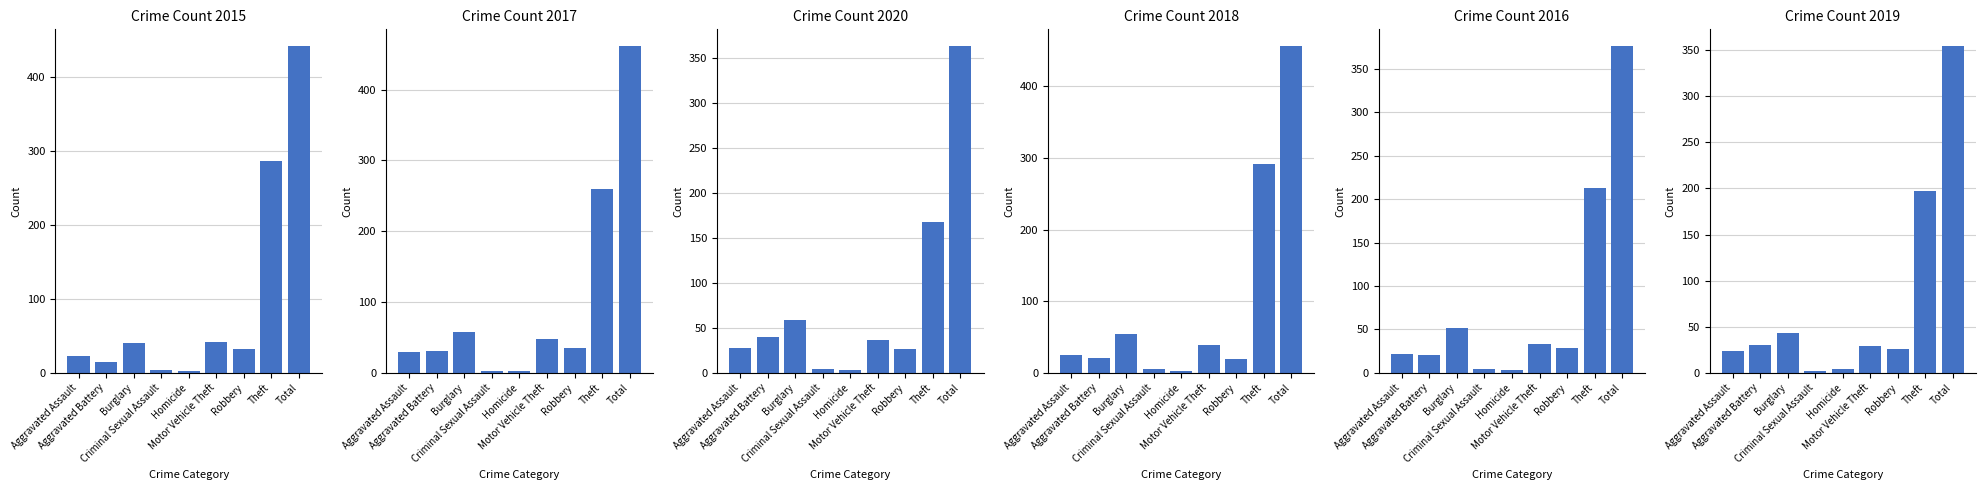

How many categories are shown in the chart?

9